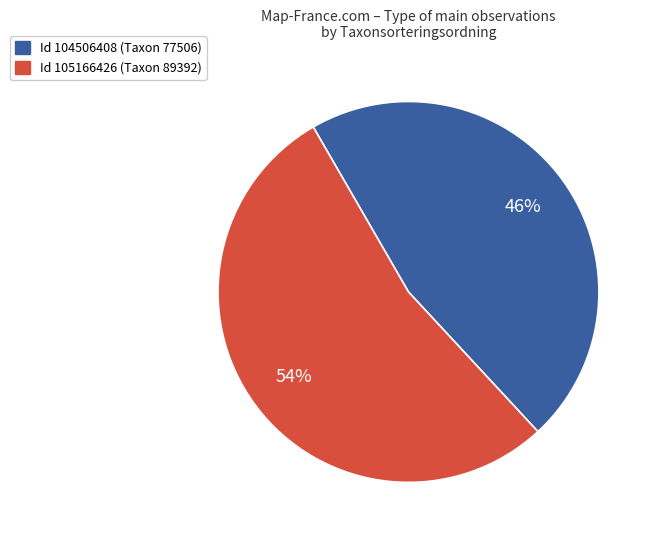

Does any single category account for the majority?

Yes